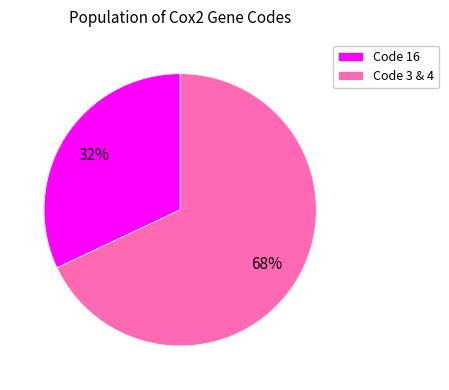

Is there a majority slice in this chart?

Yes